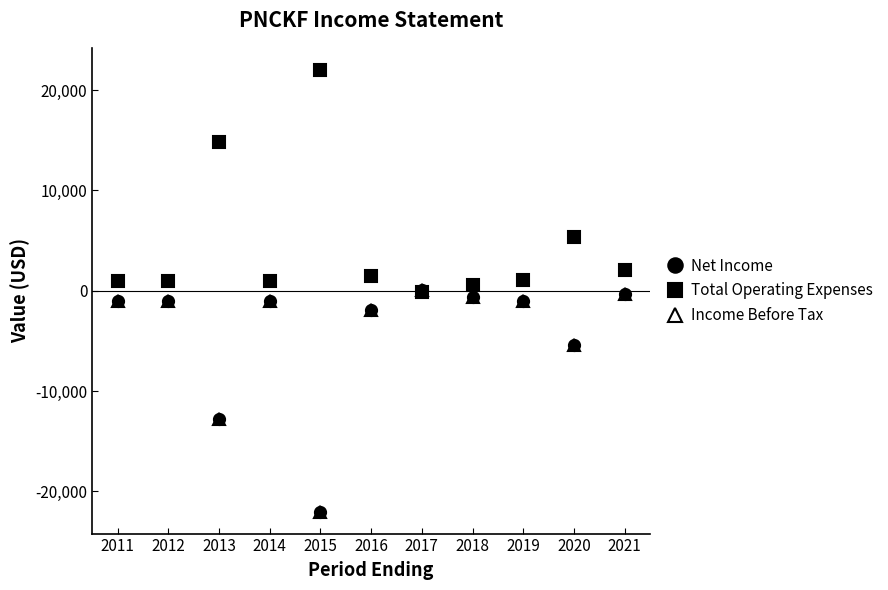

Which series has the largest range (max minus min)?

Net Income